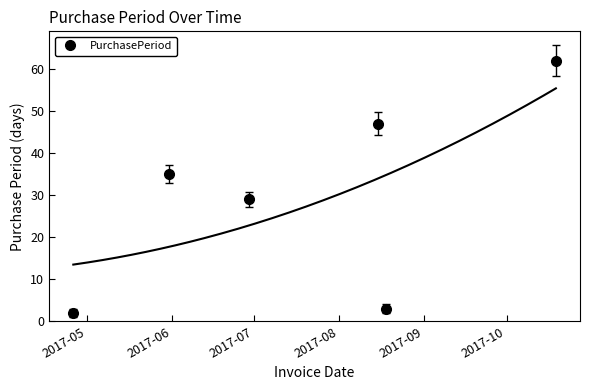

In PurchasePeriod, how many points are lower than both neighbors (excluding endpoints)?

2